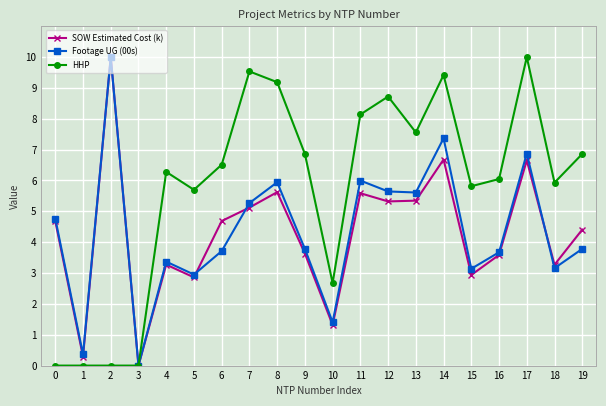

What is the total value across all series at 19?

15.1